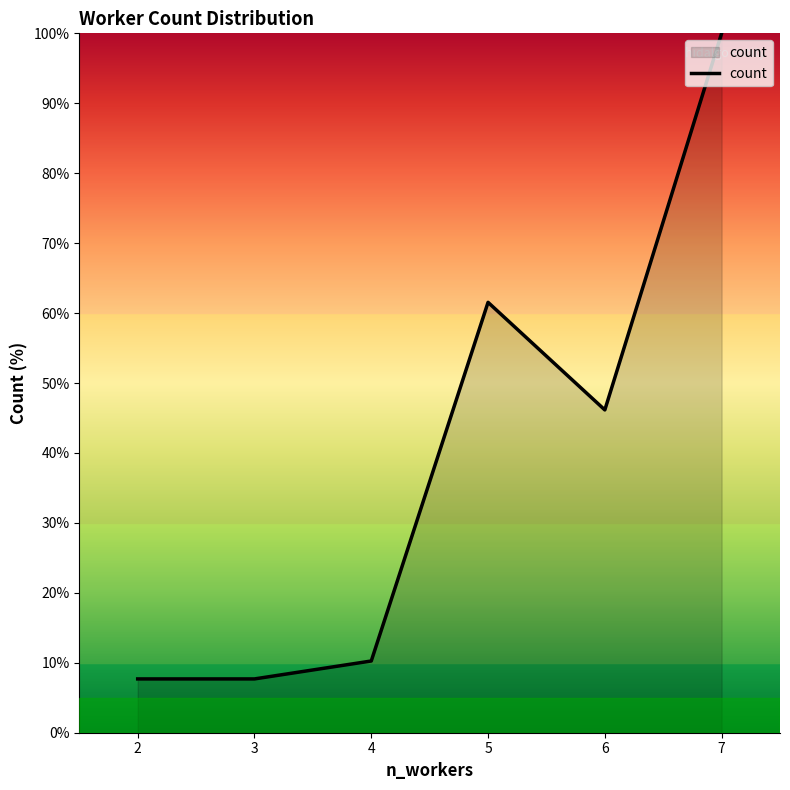

Reading left to right, transcribe all the data shown in this chart.

2=7.7	3=7.7	4=10.3	5=61.5	6=46.2	7=100.0